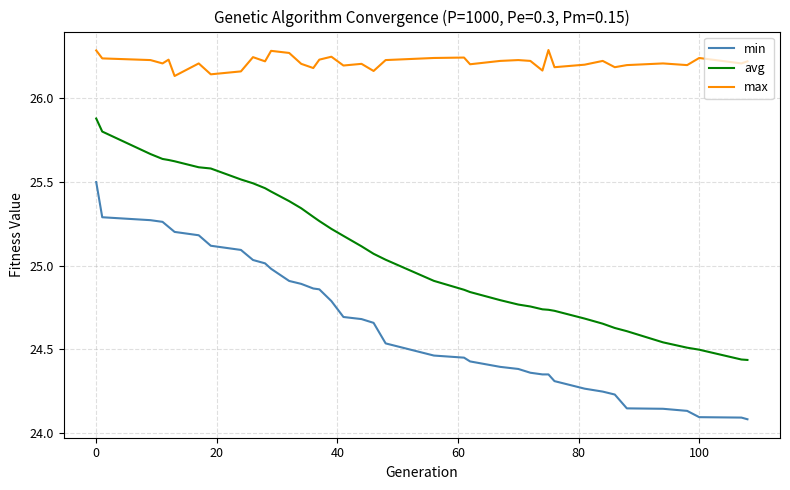

True or false: max and avg intersect in this chart.

False